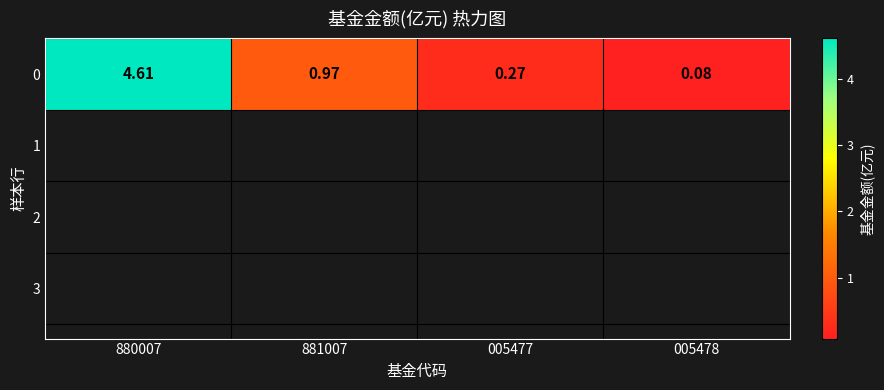

Rank the categories by value from lowest to highest.

005478, 005477, 881007, 880007